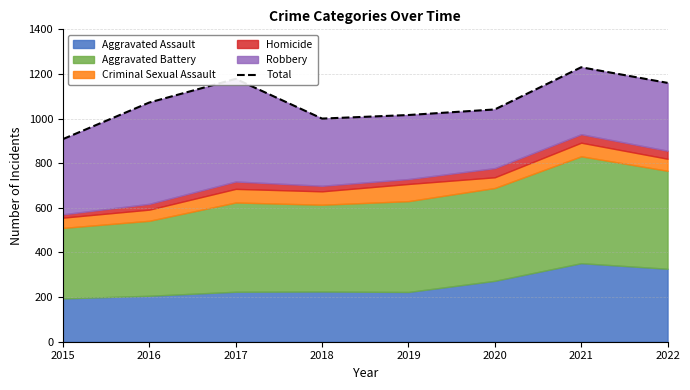

At which category does the data reach its first local valley?

2018